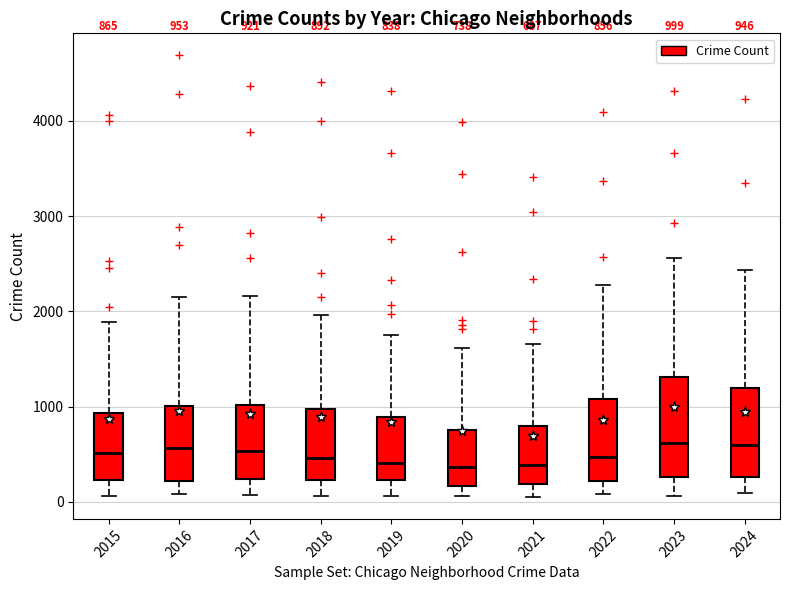

Which box is the tallest, from its lower edge to its upper edge?

2023